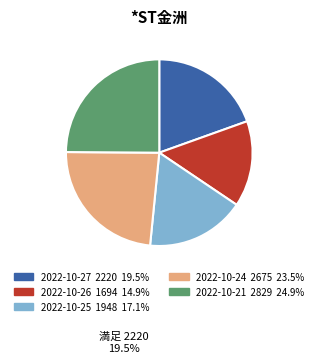

Is there any slice that represents more than half of the pie?

No